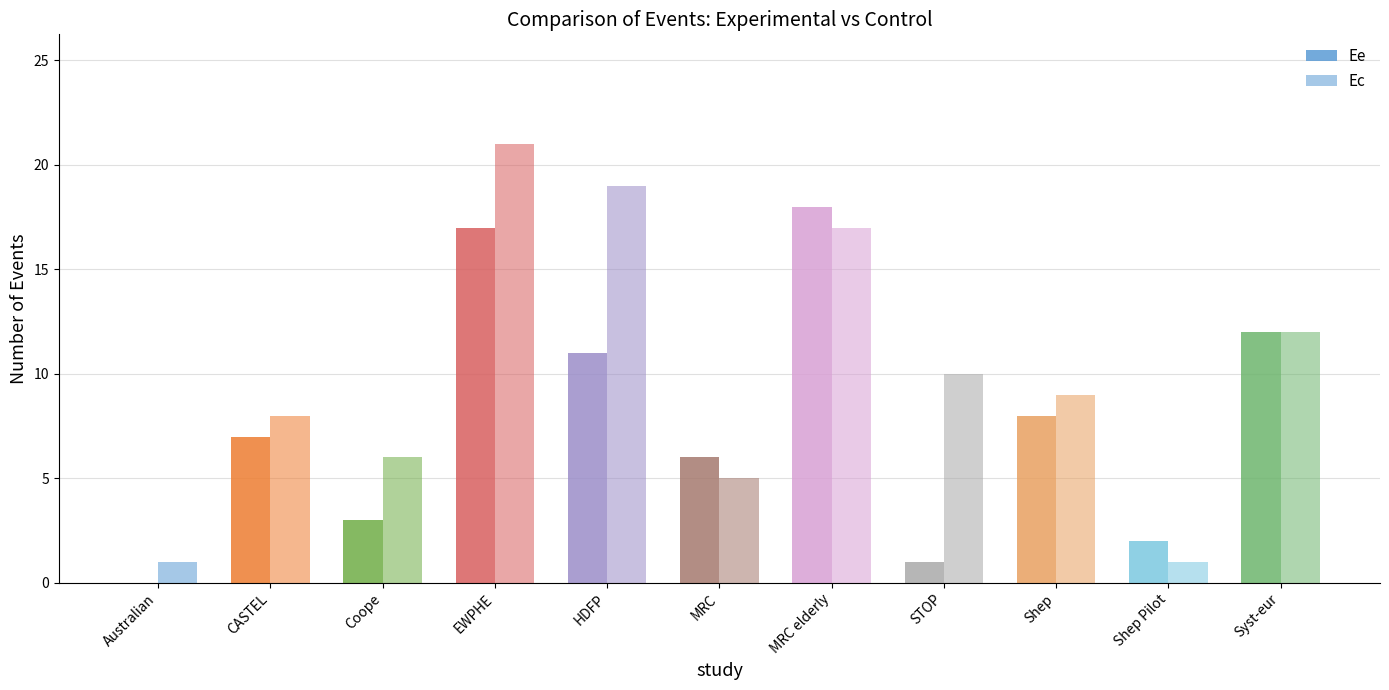

Reading left to right, list all the values displayed in this chart.

Ee: Australian=0	CASTEL=7	Coope=3	EWPHE=17	HDFP=11	MRC=6	MRC elderly=18	STOP=1	Shep=8	Shep Pilot=2	Syst-eur=12
Ec: Australian=1	CASTEL=8	Coope=6	EWPHE=21	HDFP=19	MRC=5	MRC elderly=17	STOP=10	Shep=9	Shep Pilot=1	Syst-eur=12